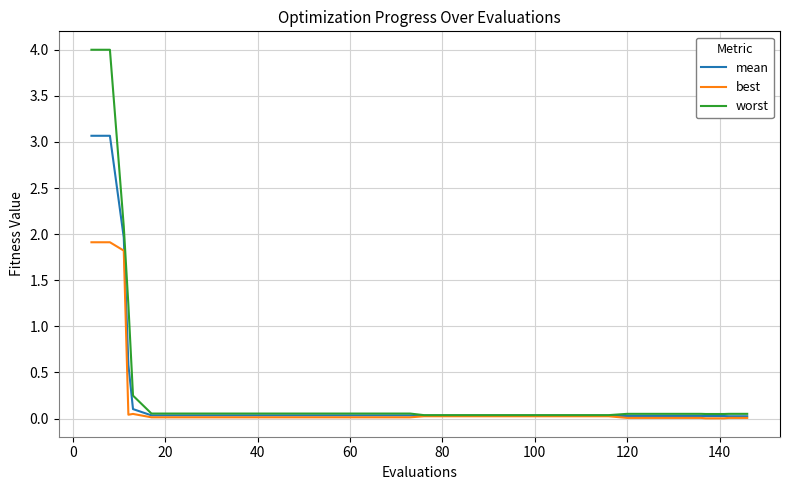

List the series in order of their peak value, lowest first.

best, mean, worst